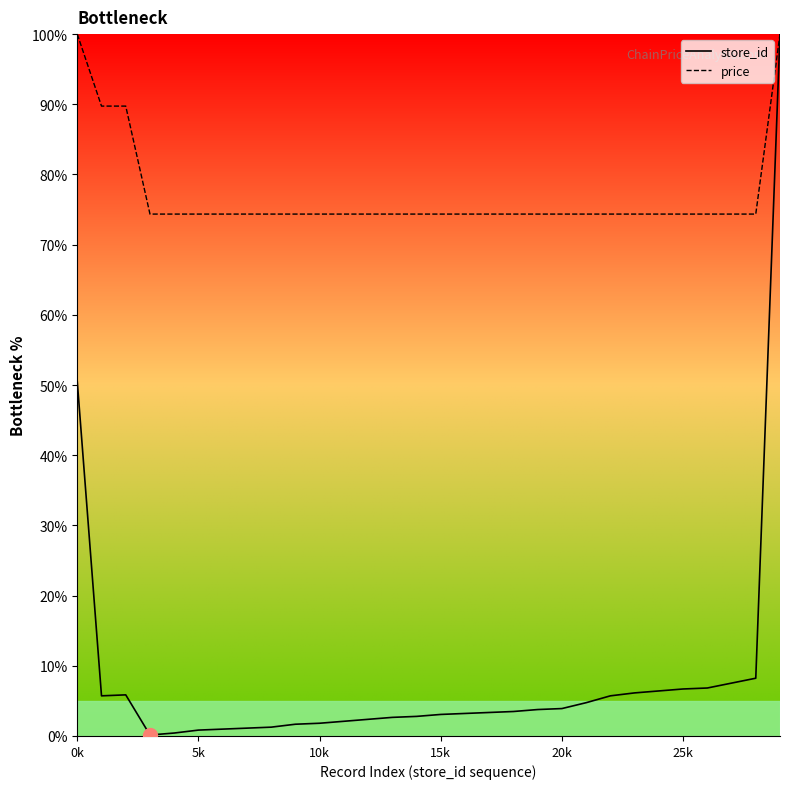

Which series has the largest total across all categories?

price